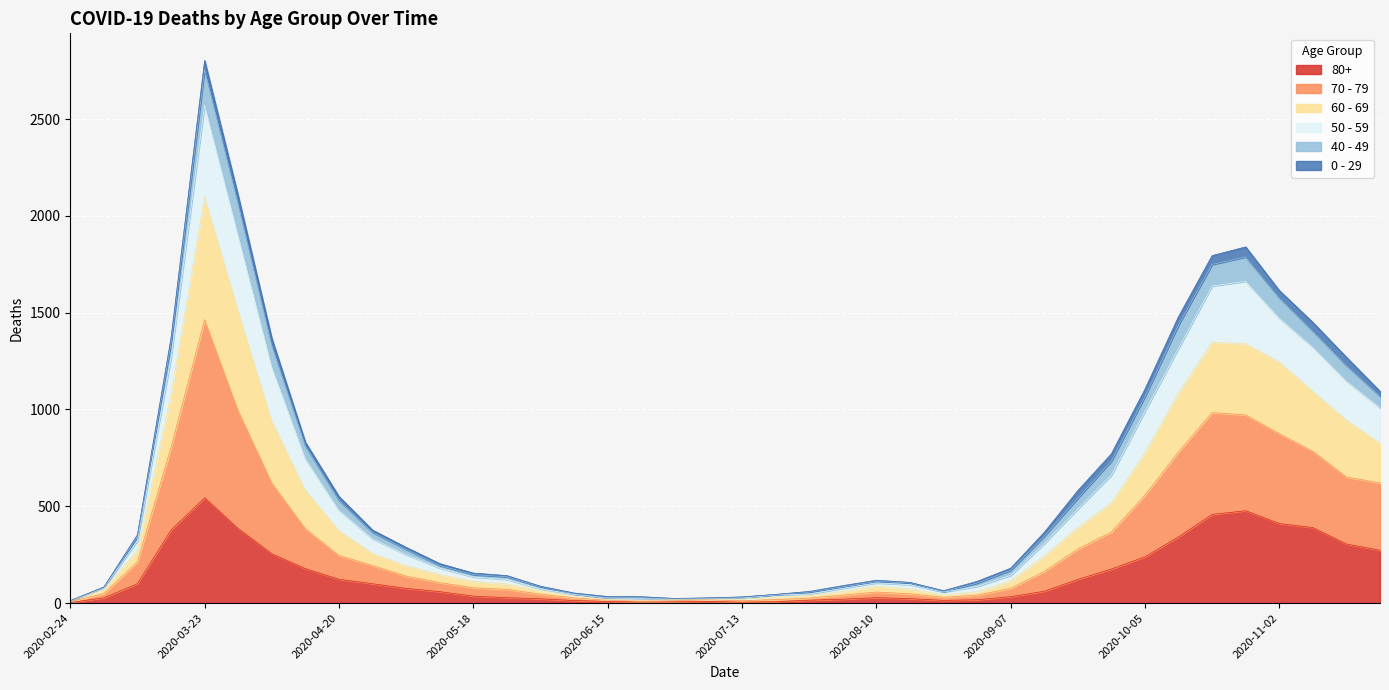

Which category has the lowest value in the 60 - 69 series?

2020-02-24